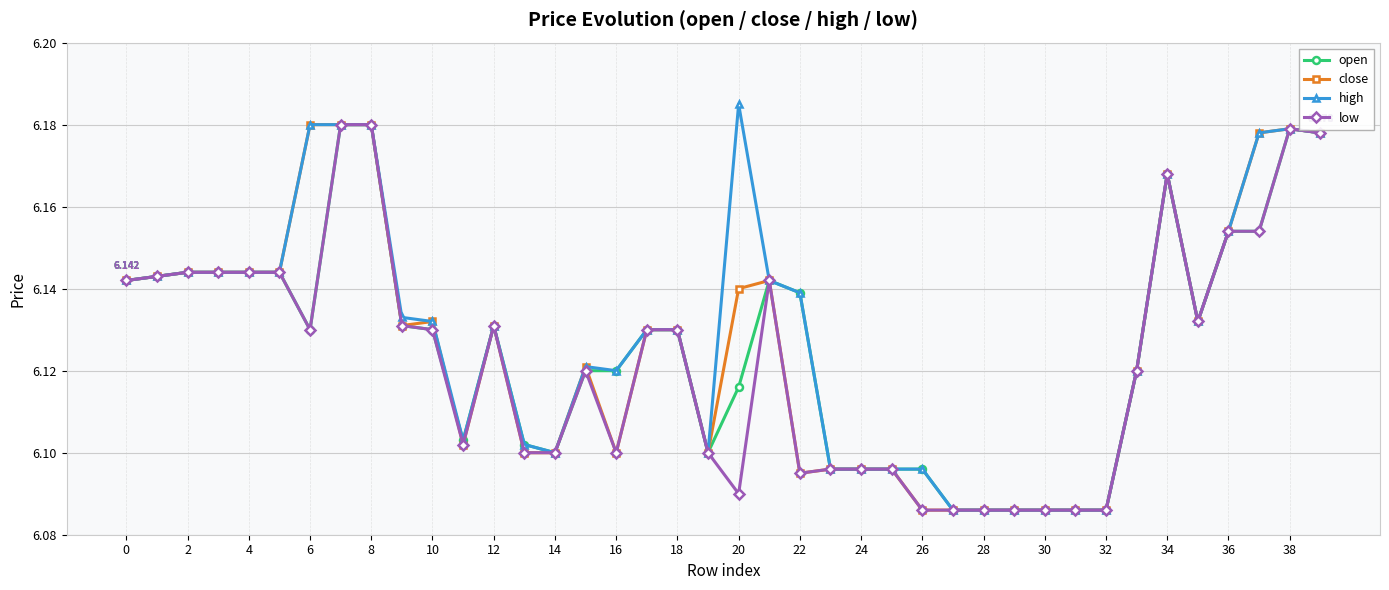

Which series has the widest spread of values?

high